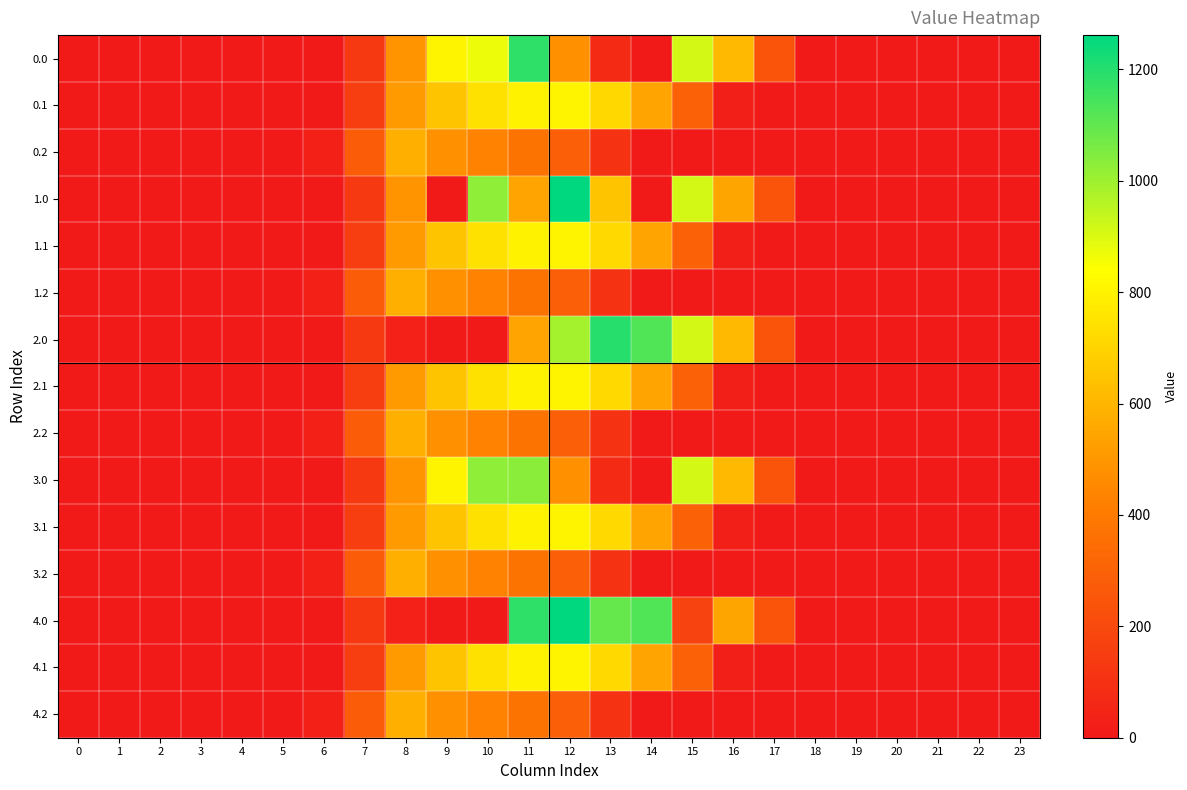

Reading left to right, extract all data points from this chart.

0.0: 0=0.0	1=0.0	2=0.0	3=0.0	4=0.0	5=0.0	6=0.0	7=134.3	8=489.3	9=804.0	10=870.8	11=1185.2	12=477.2	13=70.2	14=0.3	15=911.8	16=613.0	17=243.5	18=0.0	19=0.0	20=0.0	21=0.0	22=0.0	23=0.0
0.1: 0=0.0	1=0.0	2=0.0	3=0.0	4=0.0	5=0.0	6=0.0	7=153.2	8=514.8	9=646.9	10=742.1	11=800.2	12=806.9	13=713.9	14=544.1	15=301.4	16=26.8	17=0.0	18=0.0	19=0.0	20=0.0	21=0.0	22=0.0	23=0.0
0.2: 0=0.0	1=0.0	2=0.0	3=0.0	4=0.0	5=0.0	6=29.3	7=276.9	8=576.6	9=480.7	10=430.5	11=374.4	12=289.5	13=107.8	14=0.0	15=0.0	16=0.0	17=0.0	18=0.0	19=0.0	20=0.0	21=0.0	22=0.0	23=0.0
1.0: 0=0.0	1=0.0	2=0.0	3=0.0	4=0.0	5=0.0	6=0.0	7=134.3	8=489.3	9=0.0	10=1023.2	11=544.3	12=1261.6	13=646.1	14=0.3	15=911.8	16=545.4	17=243.5	18=0.0	19=0.0	20=0.0	21=0.0	22=0.0	23=0.0
1.1: 0=0.0	1=0.0	2=0.0	3=0.0	4=0.0	5=0.0	6=0.0	7=153.2	8=513.5	9=646.9	10=742.1	11=800.2	12=806.9	13=715.3	14=544.1	15=301.4	16=26.8	17=0.0	18=0.0	19=0.0	20=0.0	21=0.0	22=0.0	23=0.0
1.2: 0=0.0	1=0.0	2=0.0	3=0.0	4=0.0	5=0.0	6=29.3	7=276.9	8=576.6	9=480.7	10=430.5	11=374.4	12=289.5	13=107.8	14=0.0	15=0.0	16=0.0	17=0.0	18=0.0	19=0.0	20=0.0	21=0.0	22=0.0	23=0.0
2.0: 0=0.0	1=0.0	2=0.0	3=0.0	4=0.0	5=0.0	6=0.0	7=134.3	8=35.0	9=0.0	10=0.0	11=544.3	12=990.0	13=1199.2	14=1128.6	15=911.8	16=613.0	17=243.5	18=0.0	19=0.0	20=0.0	21=0.0	22=0.0	23=0.0
2.1: 0=0.0	1=0.0	2=0.0	3=0.0	4=0.0	5=0.0	6=0.0	7=153.2	8=513.5	9=646.9	10=742.1	11=800.2	12=806.9	13=715.3	14=544.1	15=301.4	16=26.8	17=0.0	18=0.0	19=0.0	20=0.0	21=0.0	22=0.0	23=0.0
2.2: 0=0.0	1=0.0	2=0.0	3=0.0	4=0.0	5=0.0	6=29.3	7=276.9	8=576.6	9=480.7	10=430.5	11=374.4	12=289.5	13=107.8	14=0.0	15=0.0	16=0.0	17=0.0	18=0.0	19=0.0	20=0.0	21=0.0	22=0.0	23=0.0
3.0: 0=0.0	1=0.0	2=0.0	3=0.0	4=0.0	5=0.0	6=0.0	7=134.3	8=489.3	9=804.0	10=1023.2	11=1032.9	12=477.2	13=70.2	14=0.3	15=911.8	16=613.0	17=243.5	18=0.0	19=0.0	20=0.0	21=0.0	22=0.0	23=0.0
3.1: 0=0.0	1=0.0	2=0.0	3=0.0	4=0.0	5=0.0	6=0.0	7=153.2	8=513.5	9=646.9	10=742.1	11=800.2	12=806.9	13=715.3	14=544.1	15=301.4	16=26.8	17=0.0	18=0.0	19=0.0	20=0.0	21=0.0	22=0.0	23=0.0
3.2: 0=0.0	1=0.0	2=0.0	3=0.0	4=0.0	5=0.0	6=29.3	7=276.9	8=576.6	9=480.7	10=430.5	11=374.4	12=289.5	13=107.8	14=0.0	15=0.0	16=0.0	17=0.0	18=0.0	19=0.0	20=0.0	21=0.0	22=0.0	23=0.0
4.0: 0=0.0	1=0.0	2=0.0	3=0.0	4=0.0	5=0.0	6=0.0	7=134.3	8=35.0	9=0.0	10=0.0	11=1185.2	12=1261.6	13=1093.3	14=1128.6	15=172.8	16=545.4	17=243.5	18=0.0	19=0.0	20=0.0	21=0.0	22=0.0	23=0.0
4.1: 0=0.0	1=0.0	2=0.0	3=0.0	4=0.0	5=0.0	6=0.0	7=153.2	8=513.5	9=646.9	10=742.1	11=800.2	12=806.9	13=715.3	14=544.1	15=301.4	16=26.8	17=0.0	18=0.0	19=0.0	20=0.0	21=0.0	22=0.0	23=0.0
4.2: 0=0.0	1=0.0	2=0.0	3=0.0	4=0.0	5=0.0	6=29.3	7=276.9	8=576.6	9=480.7	10=430.5	11=374.4	12=289.5	13=107.8	14=0.0	15=0.0	16=0.0	17=0.0	18=0.0	19=0.0	20=0.0	21=0.0	22=0.0	23=0.0